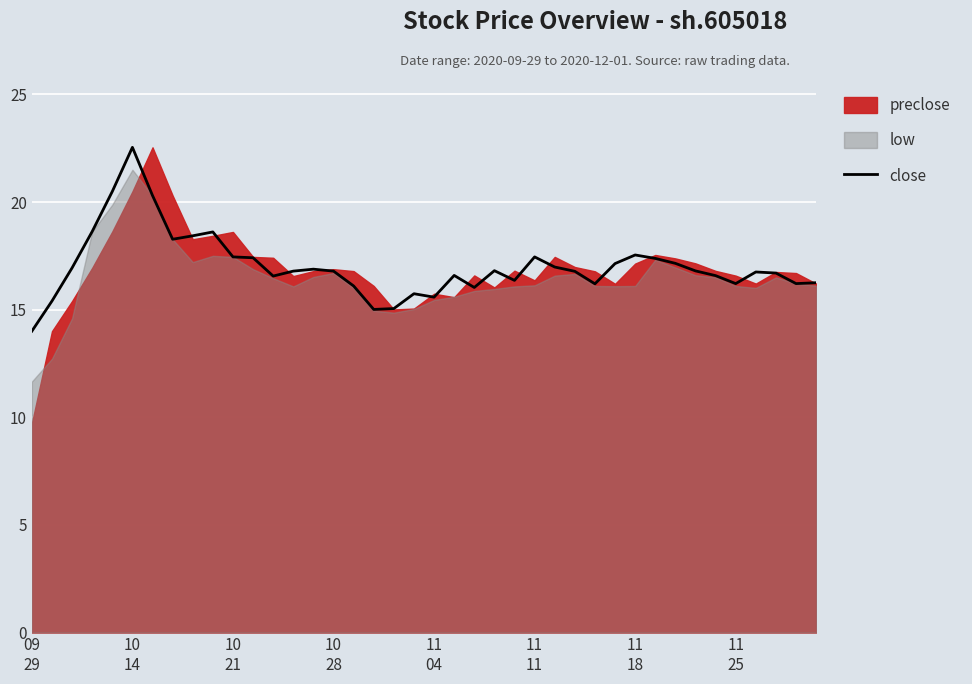

How many lines are shown in the chart?

1